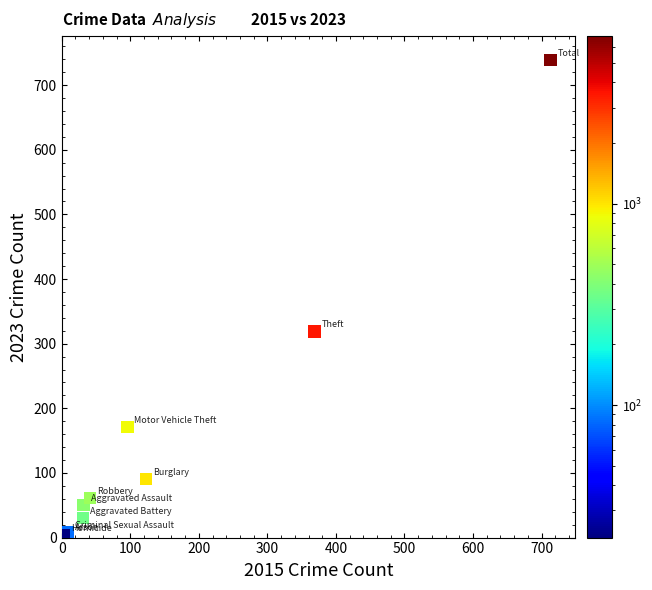

What Y value in the scatter plot is closest to 371?

319